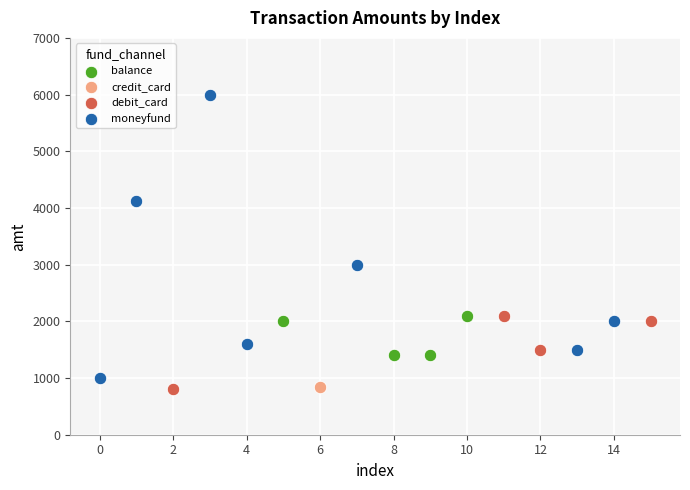

What are all the series names shown in the legend?

balance, credit_card, debit_card, moneyfund